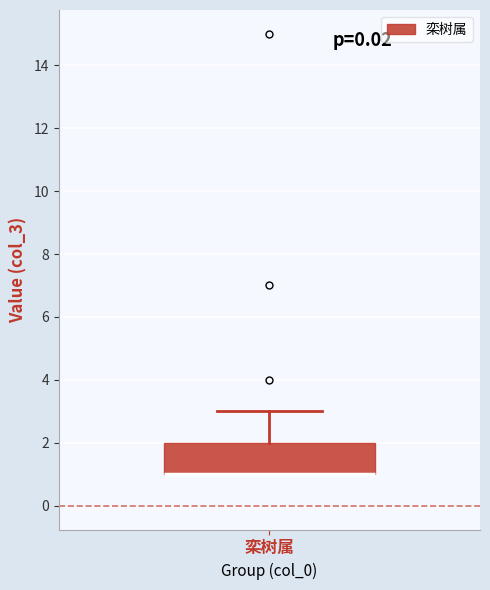

Read this box plot against the y-axis: the position of the median line, the range covered by the box, and the ends of both whiskers. The values are not printed on the chart, so give them approximately, as read against the axis.

median 1 (drawn on the box's lower edge), box 1 to 2, whiskers 1 to 3